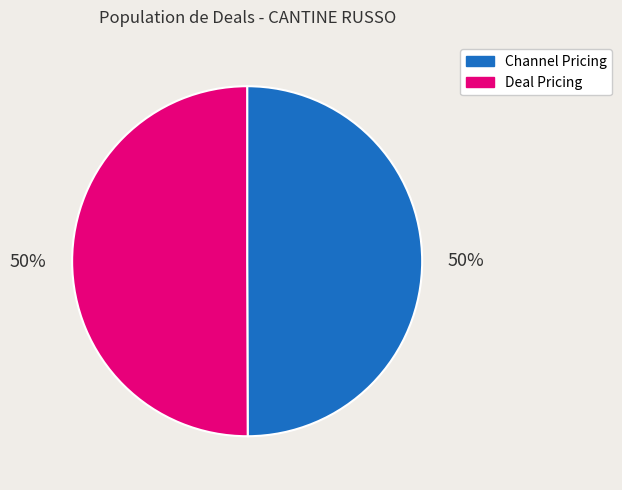

Combined, do Channel Pricing and Deal Pricing account for over 50%?

Yes